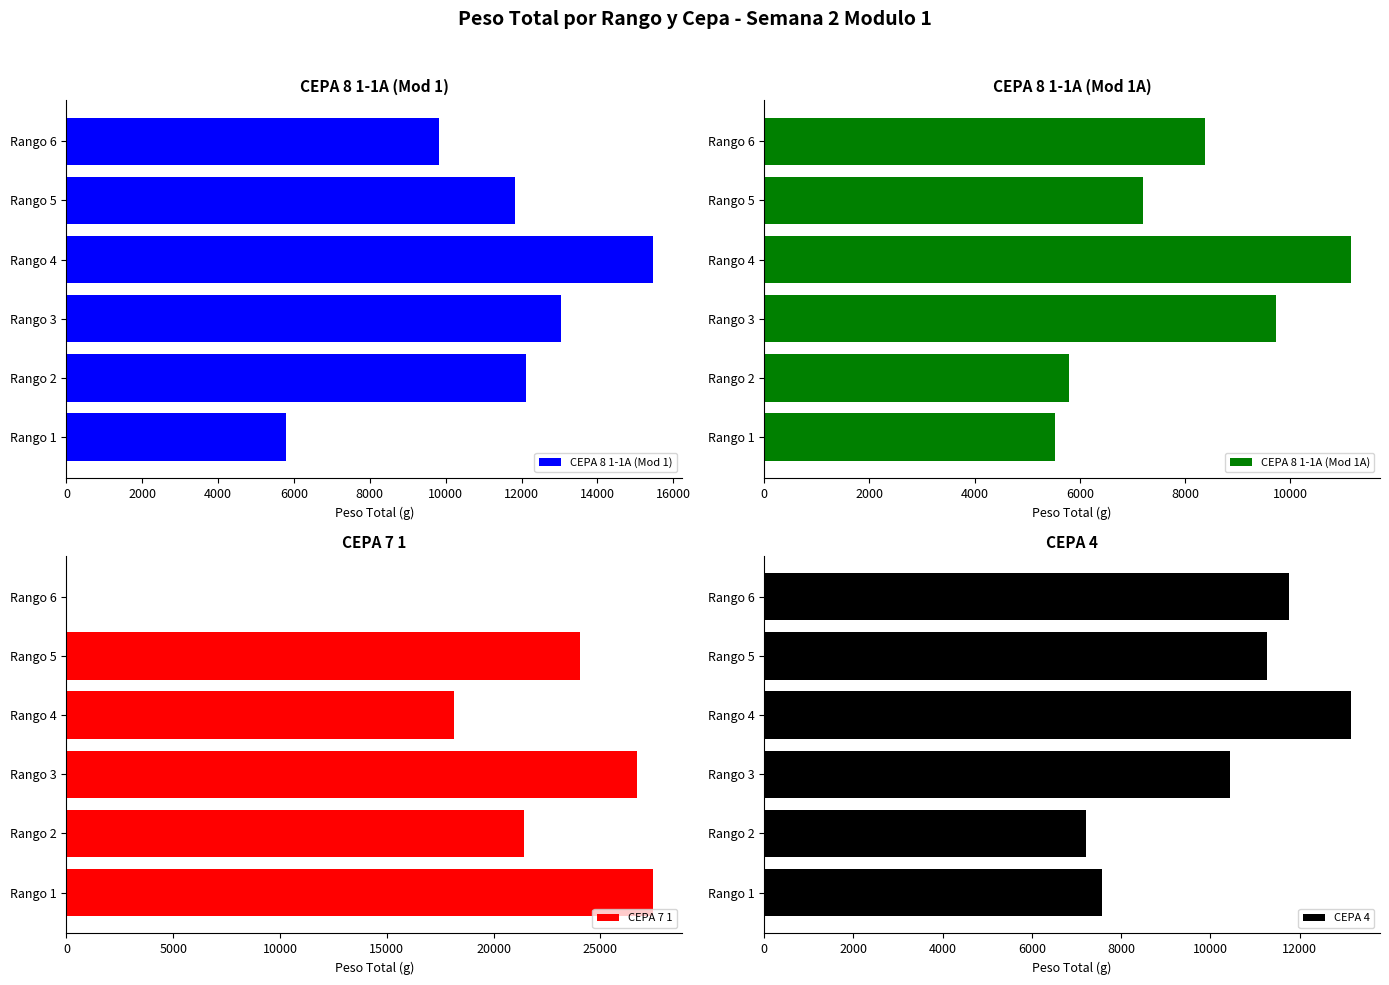

Where is CEPA 8 1-1A (Mod 1) nearest to the value 10631?

Rango 6